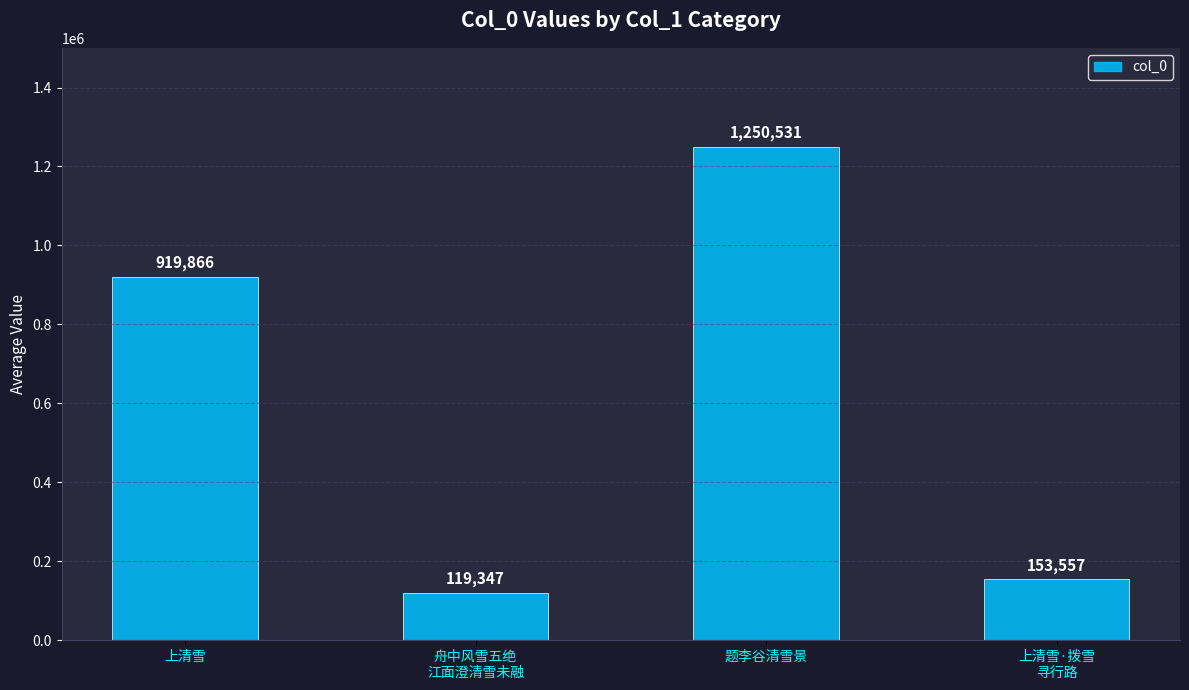

Rank the categories by value from highest to lowest.

题李谷清雪景, 上清雪, 上清雪·拨雪
寻行路, 舟中风雪五绝
江面澄清雪未融